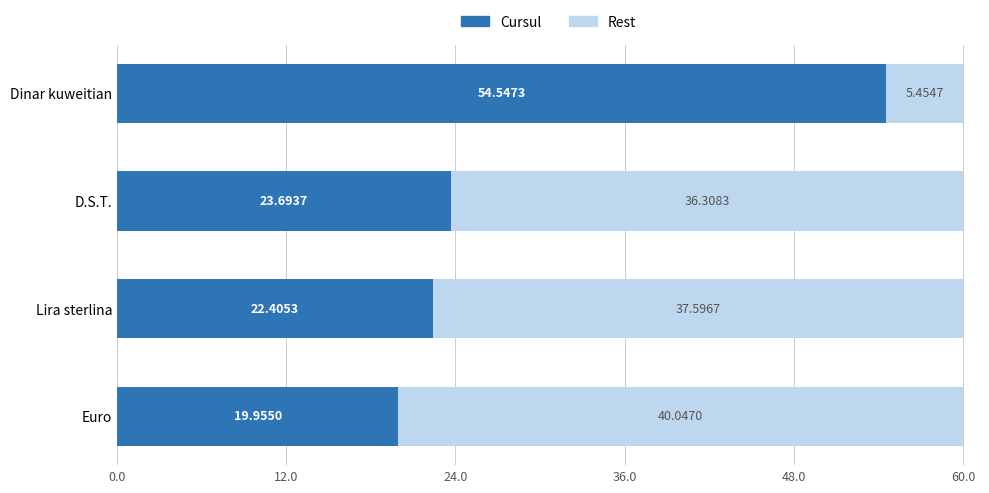

Where is Cursul nearest to the value 37?

D.S.T.